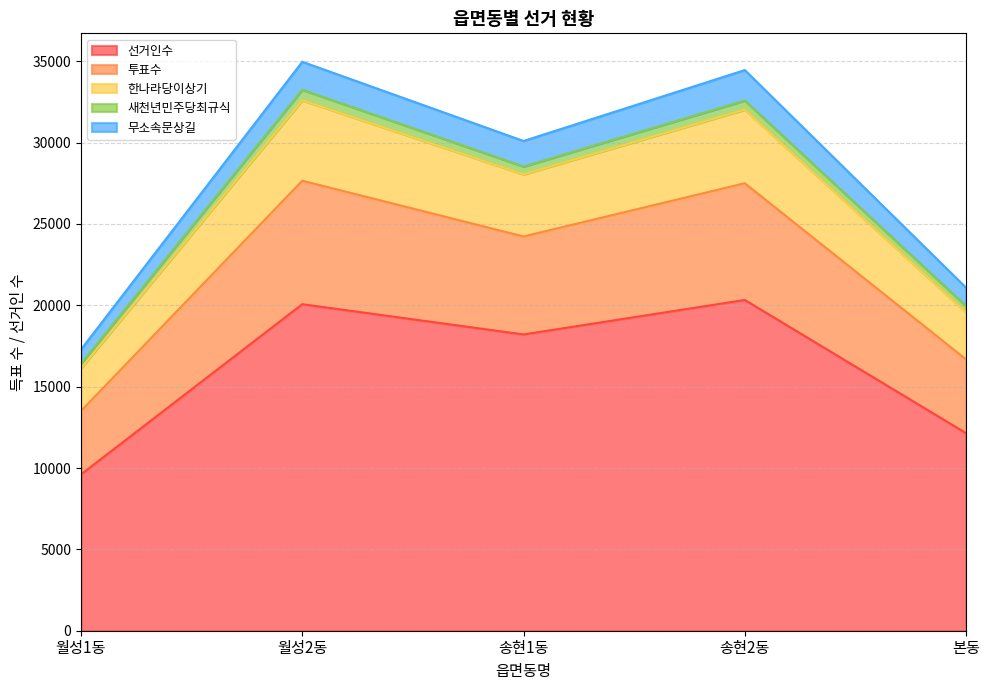

True or false: 선거인수 has a value of 21649 at 본동.

False